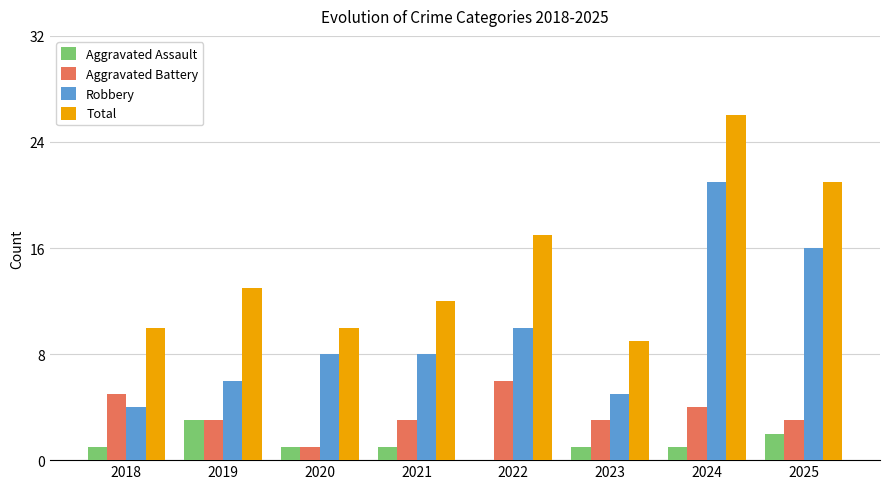

How many positive values does the Aggravated Assault series have?

7